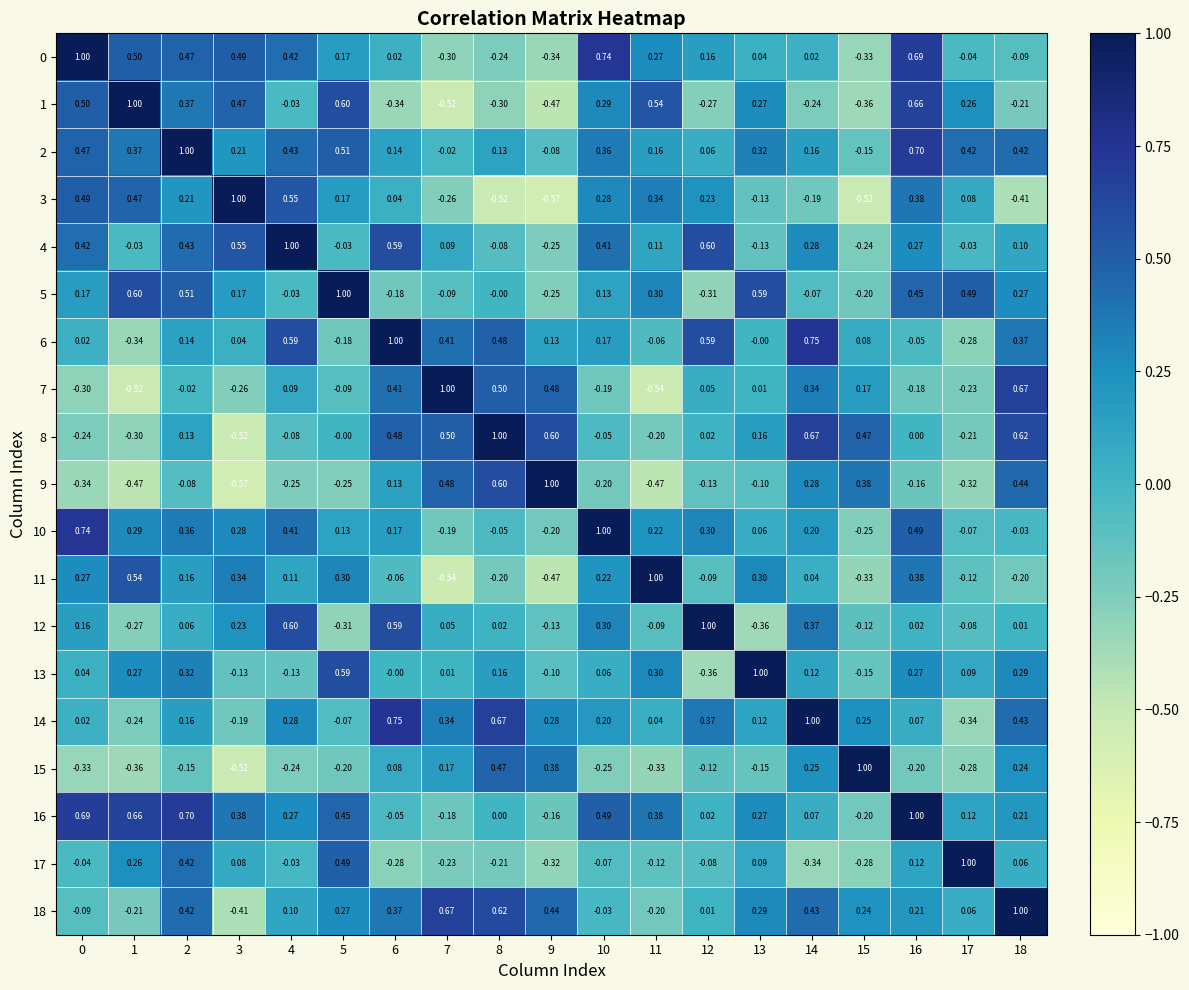

Is the value of 15 at 15 greater than the value of 18 at 6?

Yes